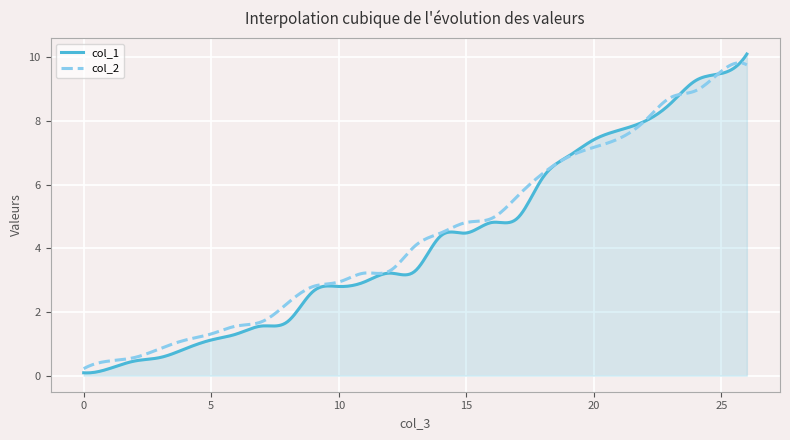

Which series has the widest spread of values?

col_1